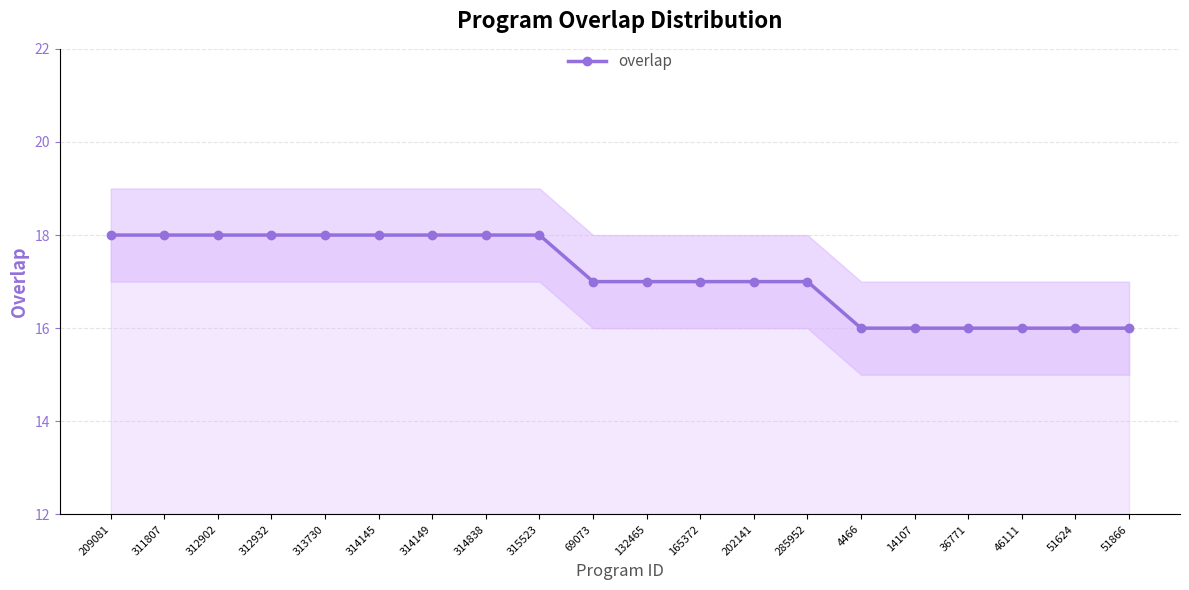

What value does the data have at 312932?

18